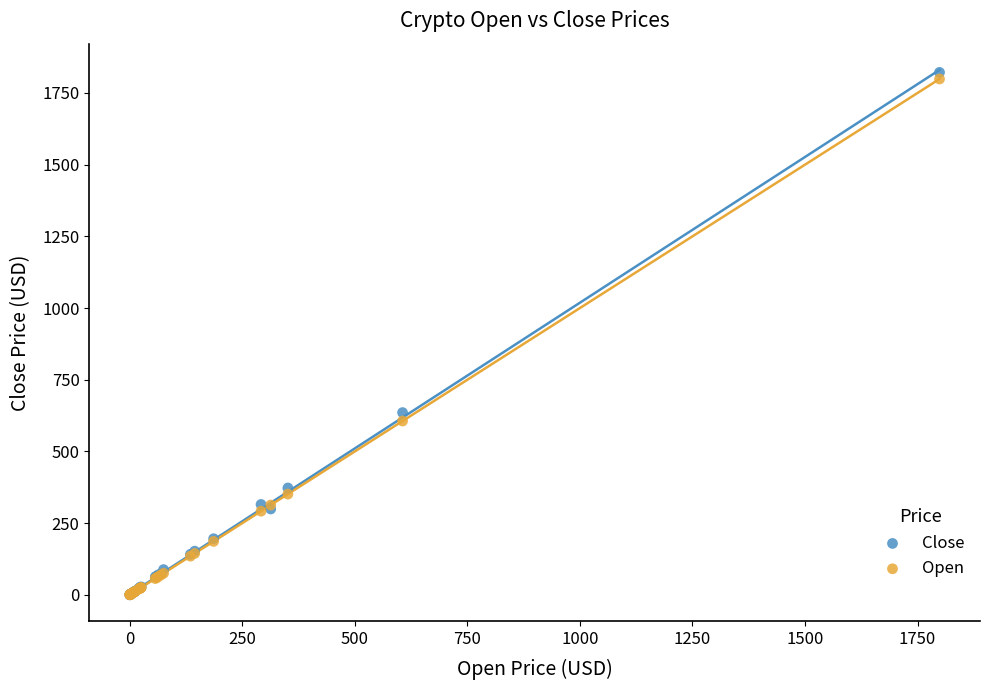

In the Close series, what Y value is closest to 910?

635.4